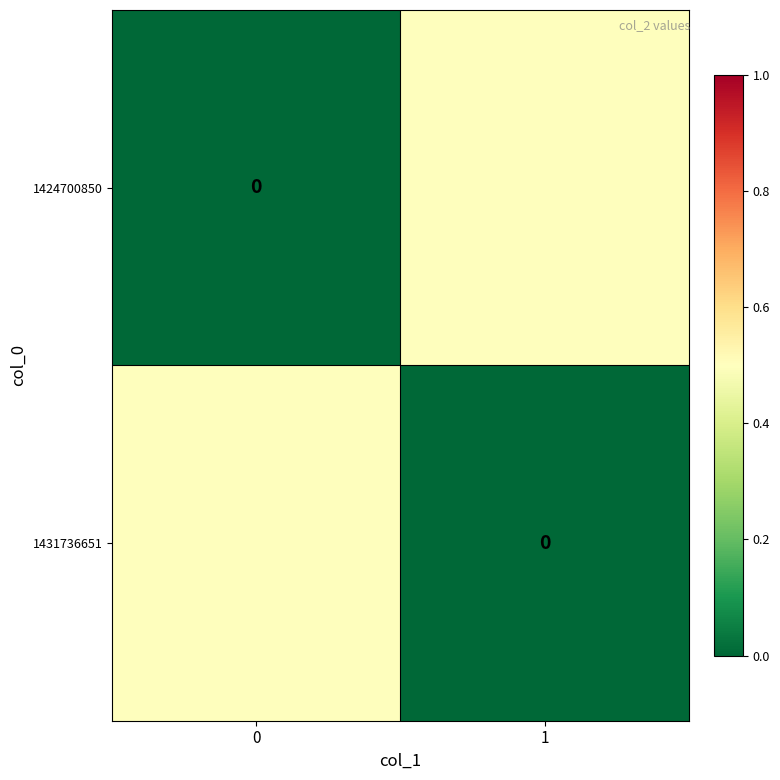

What is the difference between the highest and lowest values at 0?

0.5